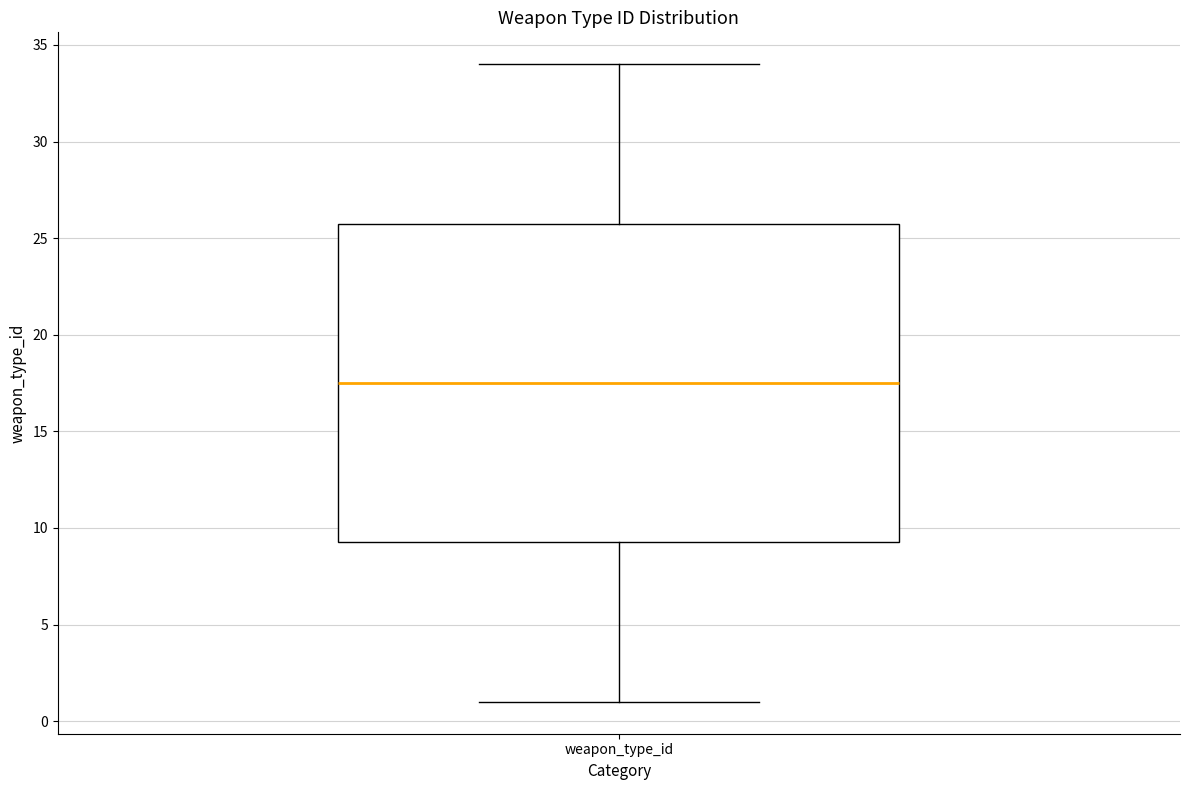

Transcribe this box plot: give where the median line is, the range the box spans, and where the two whiskers end, as read against the y-axis. The values are not printed on the chart, so give them approximately, as read against the axis.

median 17.5, box 9.5 to 26.0, whiskers 1.0 to 34.0